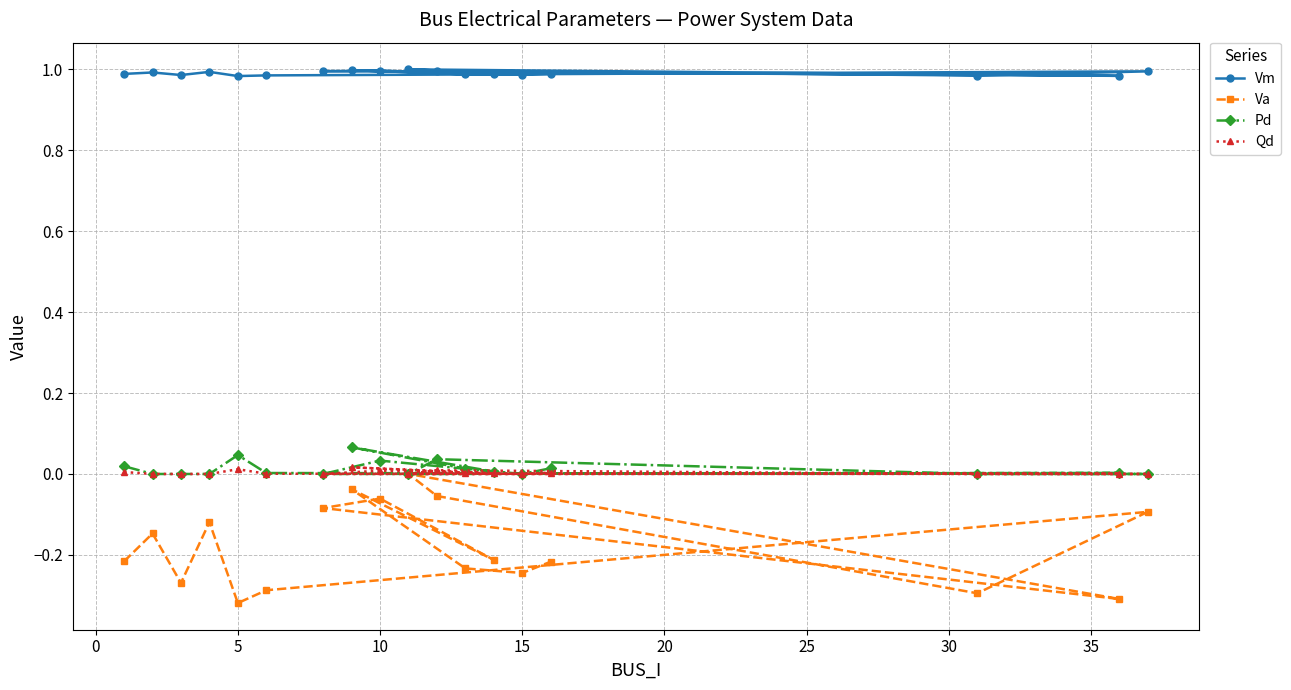

Reading left to right, extract all data points from this chart.

Vm: 1.0	1.0	1.0	1.0	1.0	1.0	1.0	1.0	1.0	1.0	1.0	1.0	1.0	1.0	1.0	1.0	1.0	1.0
Va: -0.2	-0.1	-0.3	-0.1	-0.3	-0.3	-0.1	-0.3	-0.1	0.0	-0.3	-0.1	-0.1	-0.2	-0.0	-0.2	-0.2	-0.2
Pd: 0.0	0.0	0.0	0.0	0.0	0.0	0.0	0.0	0.0	0.0	0.0	0.0	0.0	0.0	0.1	0.0	0.0	0.0
Qd: 0.0	0.0	0.0	0.0	0.0	0.0	0.0	0.0	0.0	0.0	0.0	0.0	0.0	0.0	0.0	0.0	0.0	0.0